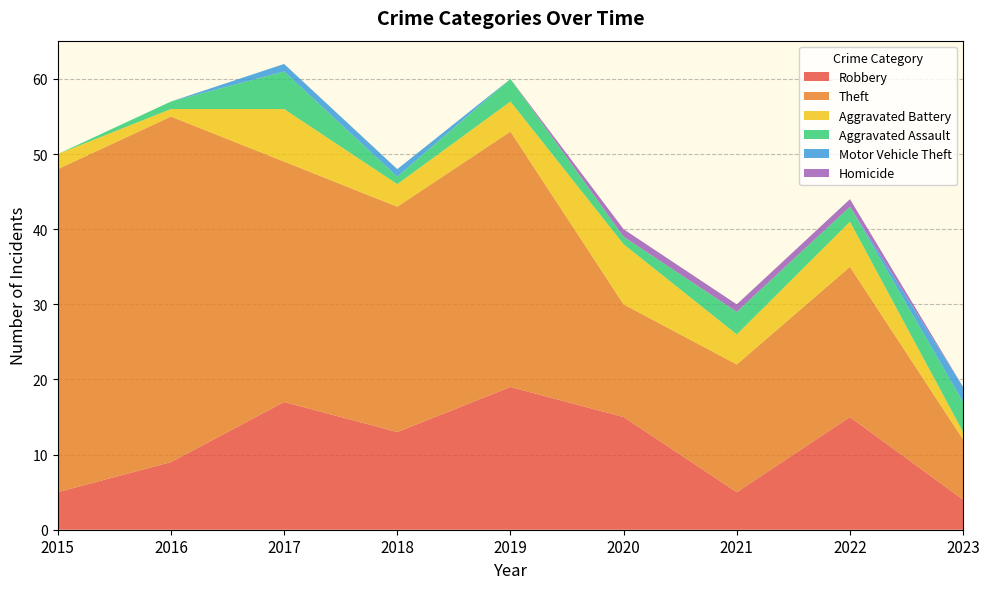

Reading left to right, what are all the values shown in this chart?

Robbery: 2015=5	2016=9	2017=17	2018=13	2019=19	2020=15	2021=5	2022=15	2023=4
Theft: 2015=43	2016=46	2017=32	2018=30	2019=34	2020=15	2021=17	2022=20	2023=8
Aggravated Battery: 2015=2	2016=1	2017=7	2018=3	2019=4	2020=8	2021=4	2022=6	2023=1
Aggravated Assault: 2015=0	2016=1	2017=5	2018=1	2019=3	2020=1	2021=3	2022=2	2023=4
Motor Vehicle Theft: 2015=0	2016=0	2017=1	2018=1	2019=0	2020=0	2021=0	2022=0	2023=2
Homicide: 2015=0	2016=0	2017=0	2018=0	2019=0	2020=1	2021=1	2022=1	2023=0